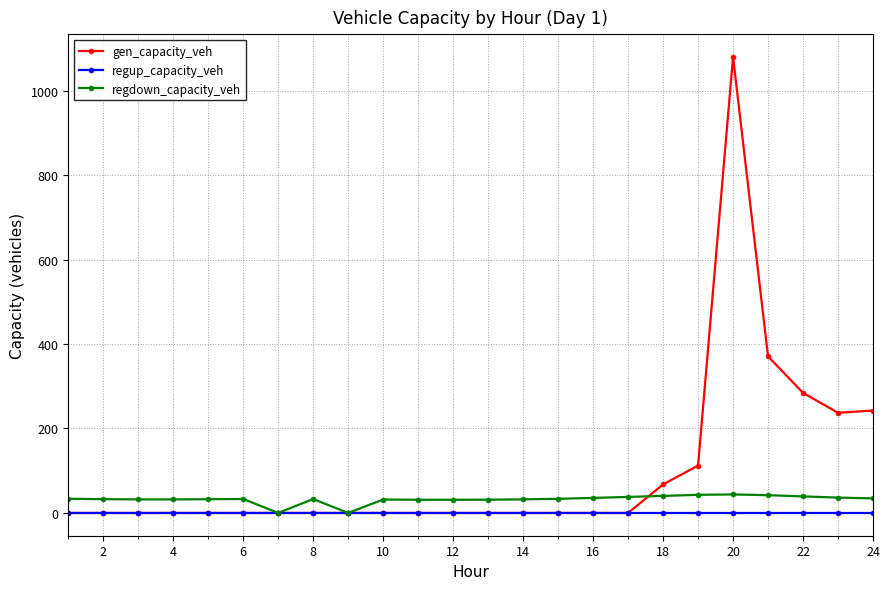

How many data points does each series have?

24